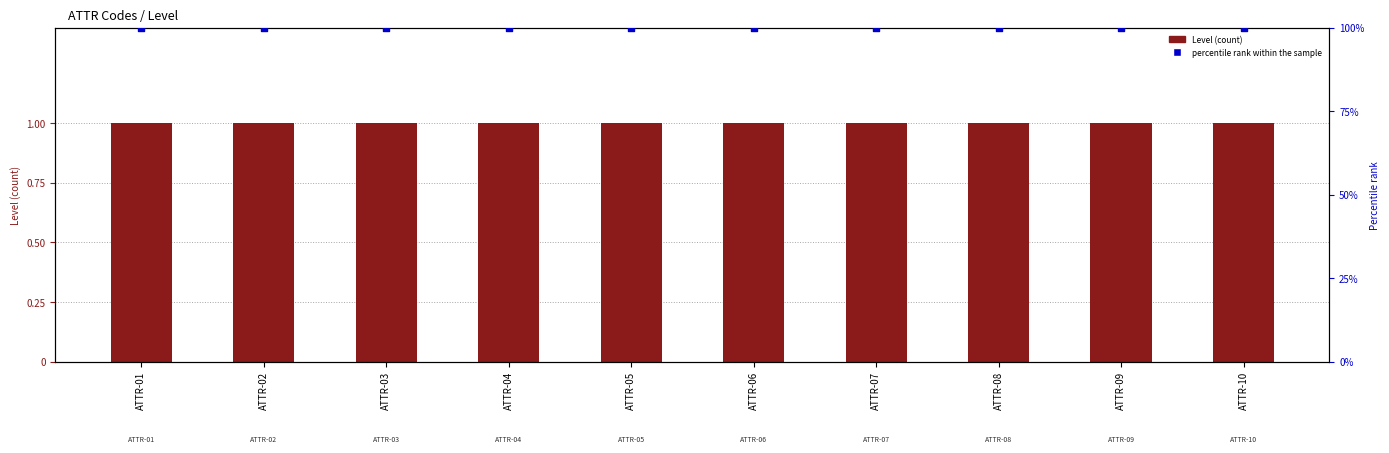

What are all the series names shown in the legend?

Level (count), percentile rank within the sample